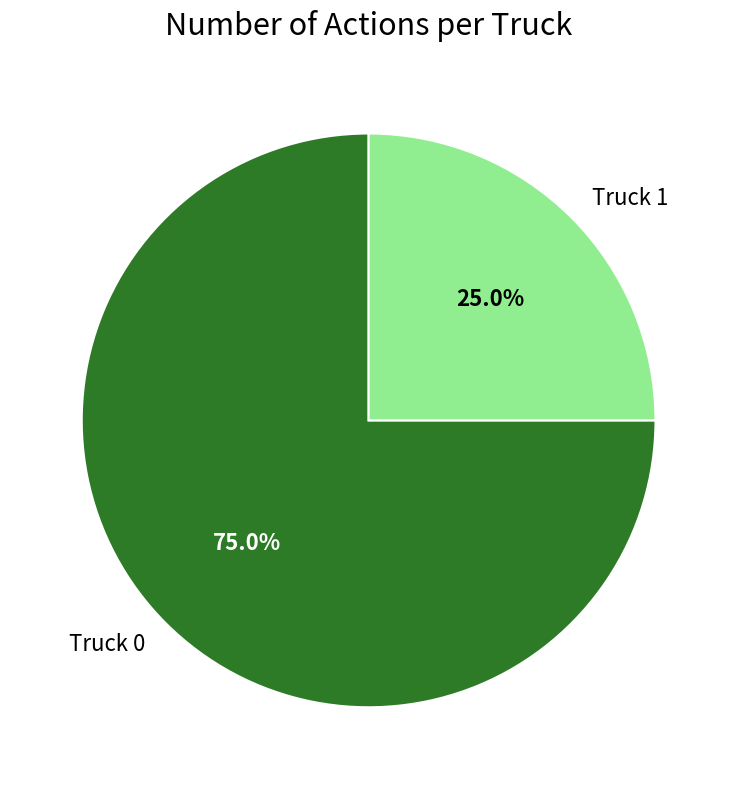

How many slices are in this pie chart?

2